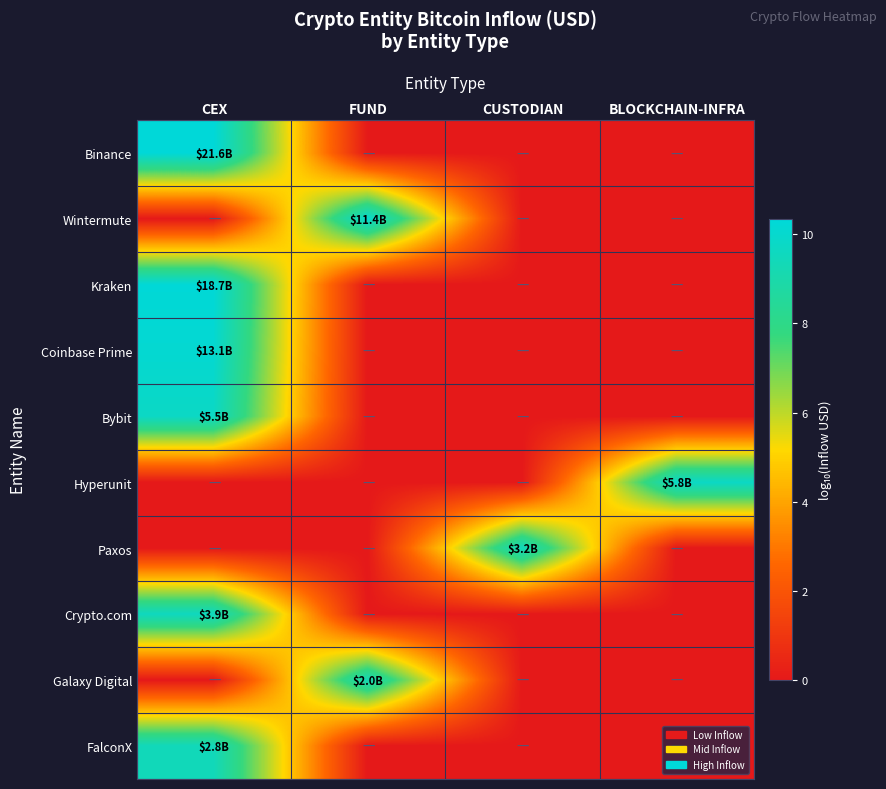

At CUSTODIAN, list the series in order from smallest to largest.

Binance, Wintermute, Kraken, Coinbase Prime, Bybit, Hyperunit, Crypto.com, Galaxy Digital, FalconX, Paxos